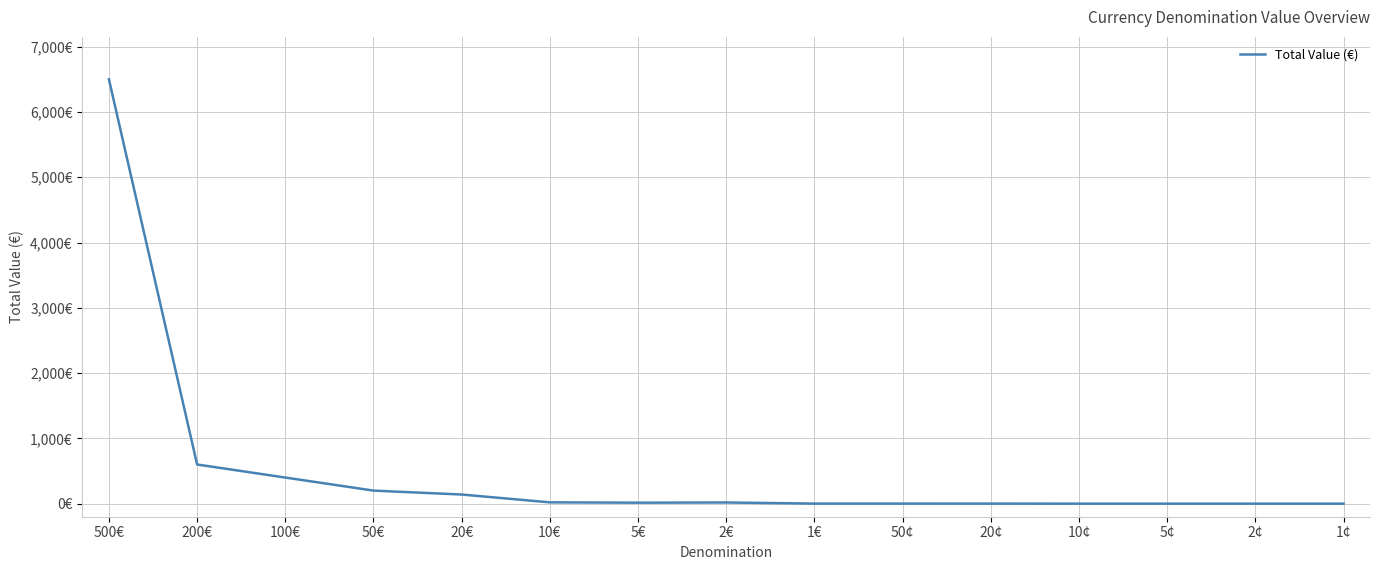

What position from the left is 5€?

7